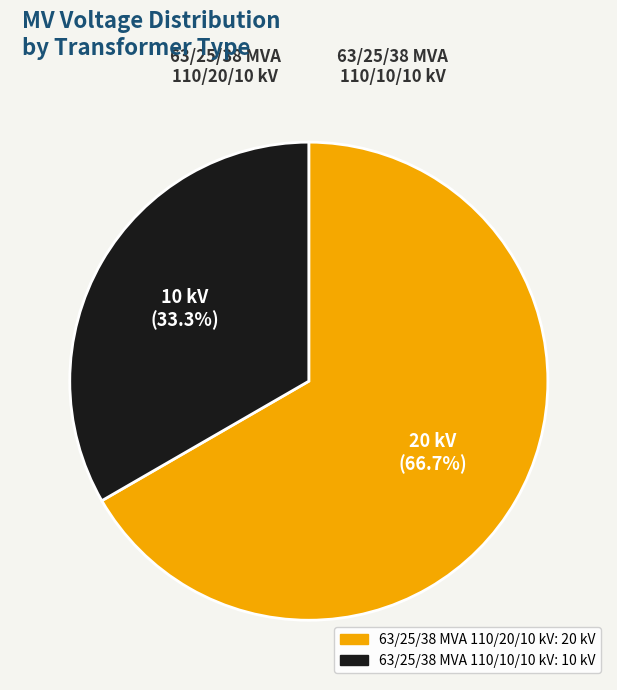

Count the number of slices in the pie.

2